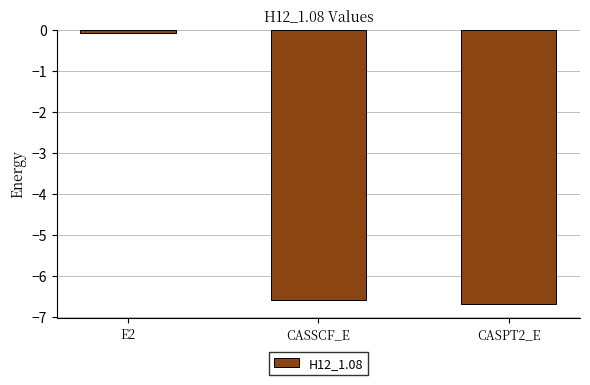

Where does the data first go above -6?

E2